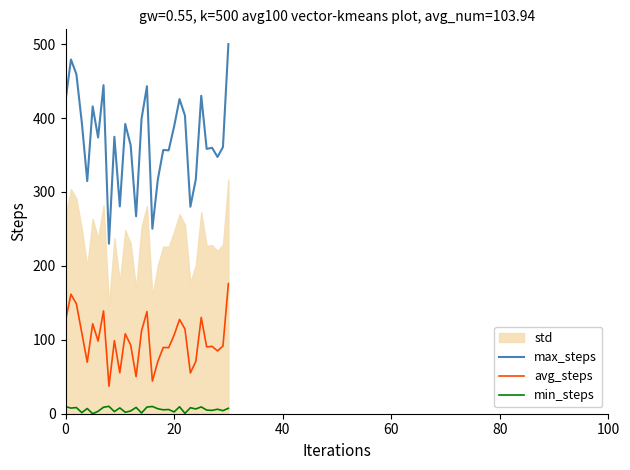

True or false: max_steps and avg_steps intersect in this chart.

False